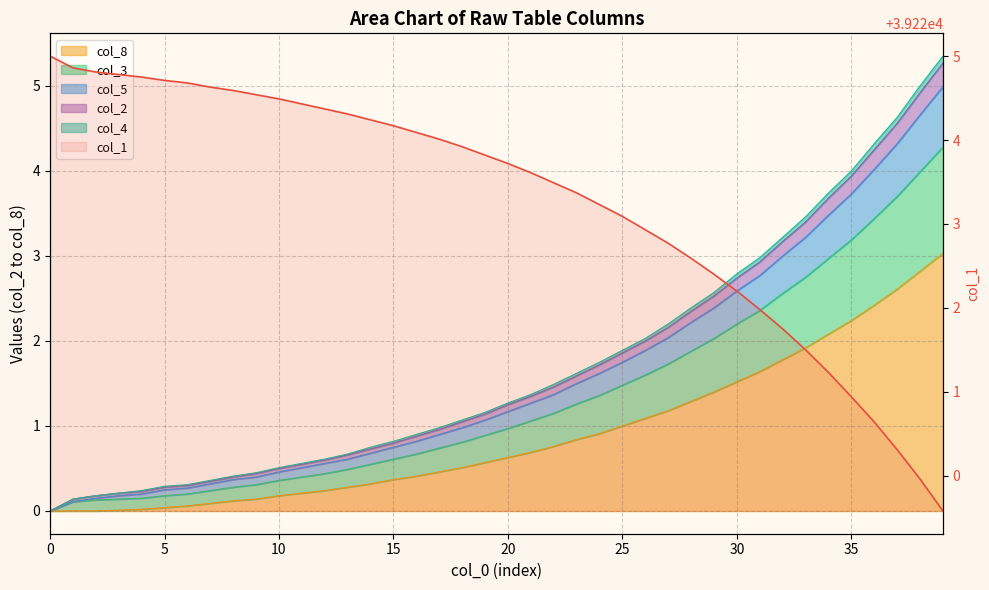

True or false: the data has more than 2 interior local peaks.

False